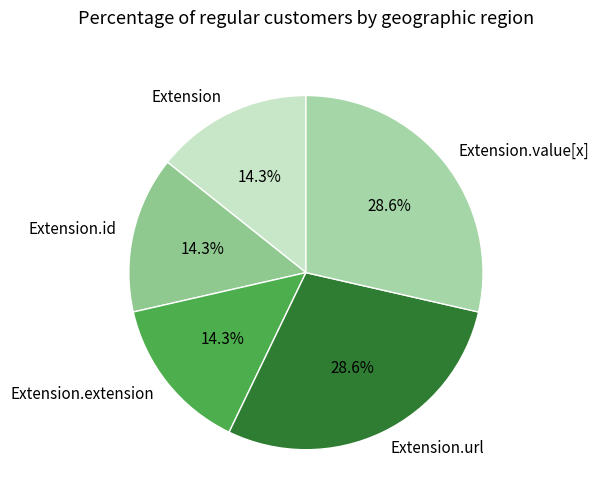

Is it true that Extension is 1% of the pie?

False